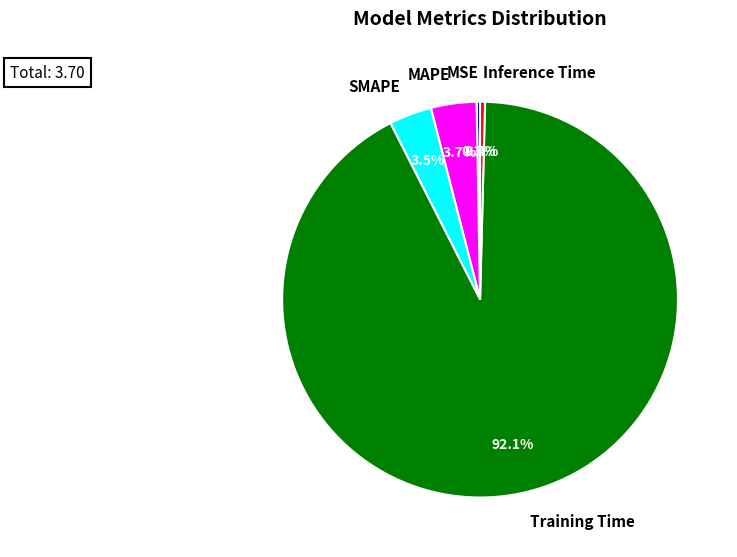

Which has a higher value, Inference Time or MAPE?

MAPE